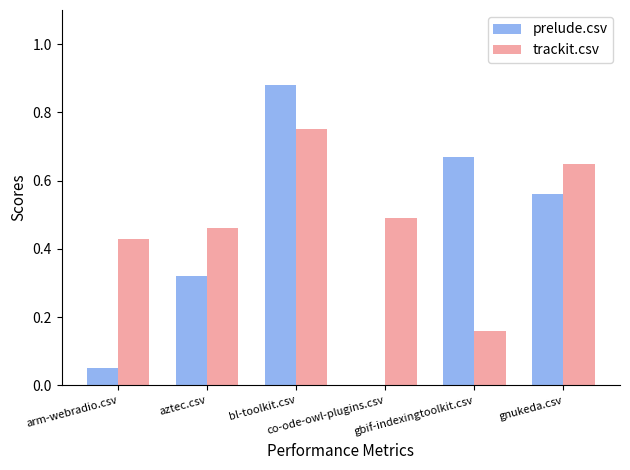

What is the sum of all trackit.csv values?

2.9